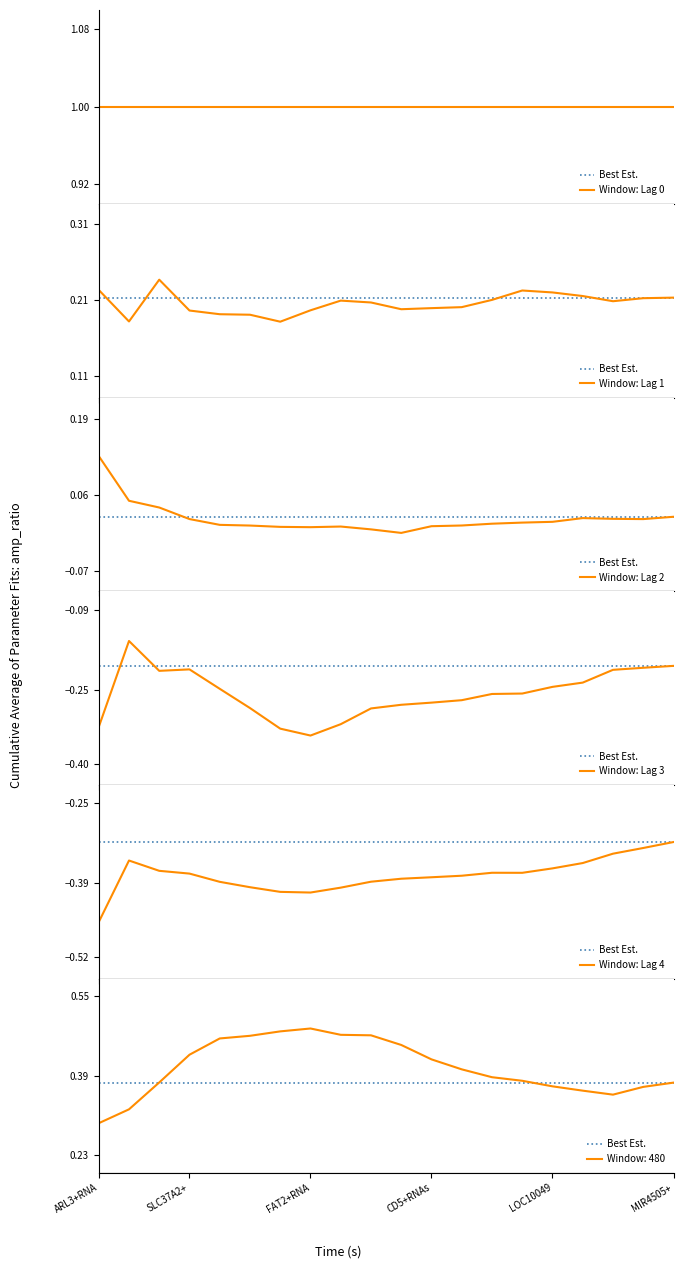

How many lines are shown in the chart?

6